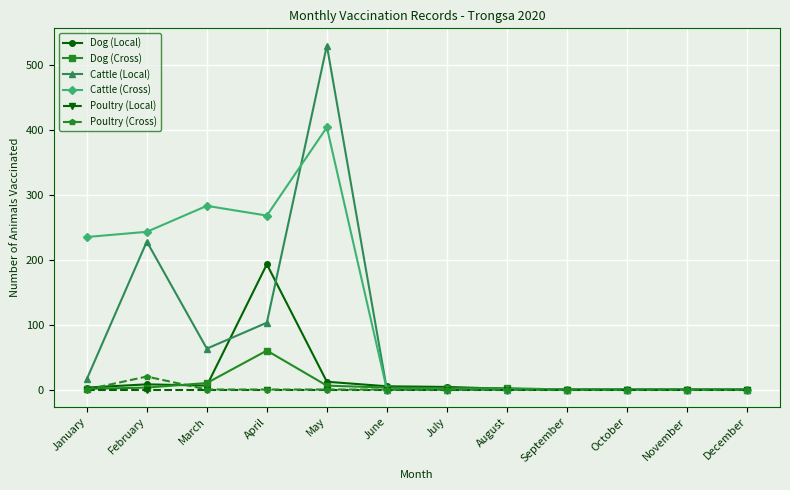

Which series has the largest range (max minus min)?

Cattle (Local)